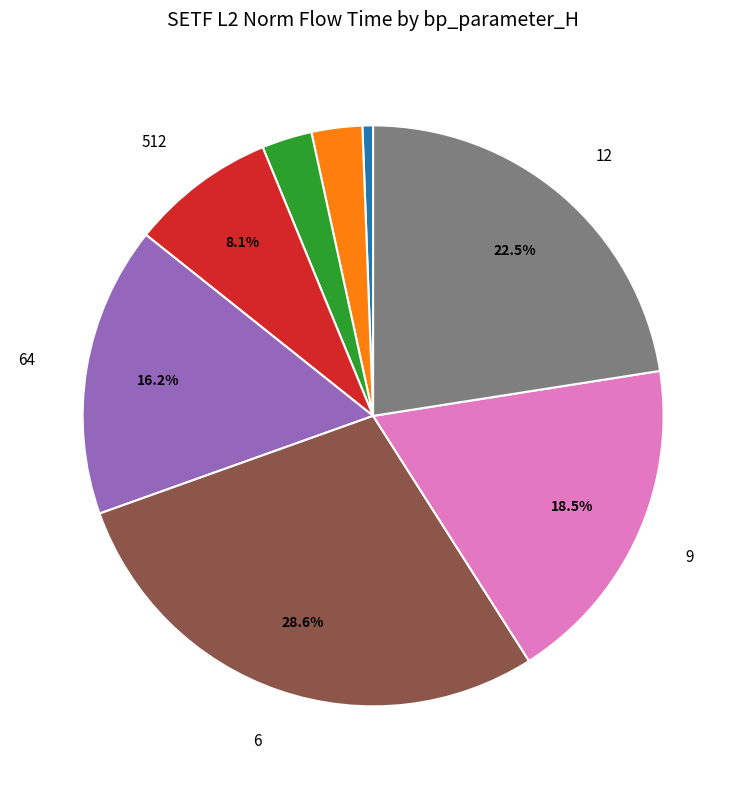

Is there a majority slice in this chart?

No